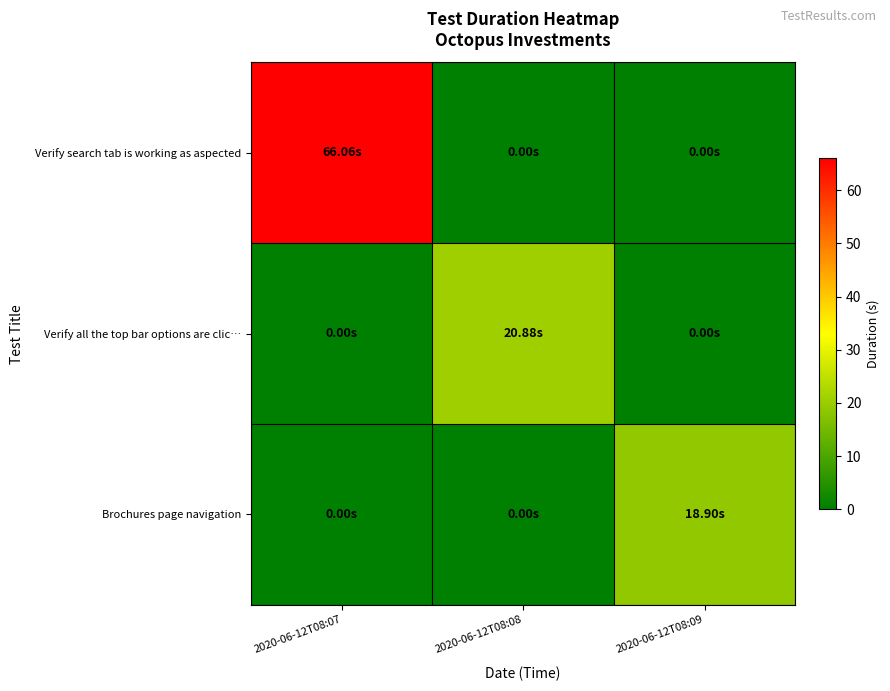

Which series has the largest total across all categories?

Verify search tab is working as aspected